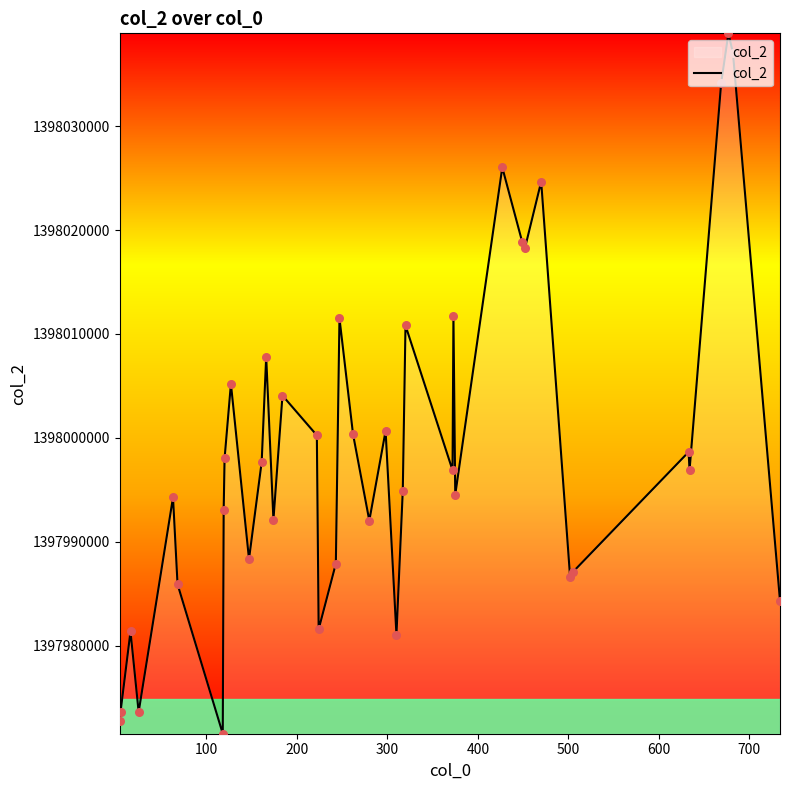

What is the maximum value shown in the chart?

1398038917